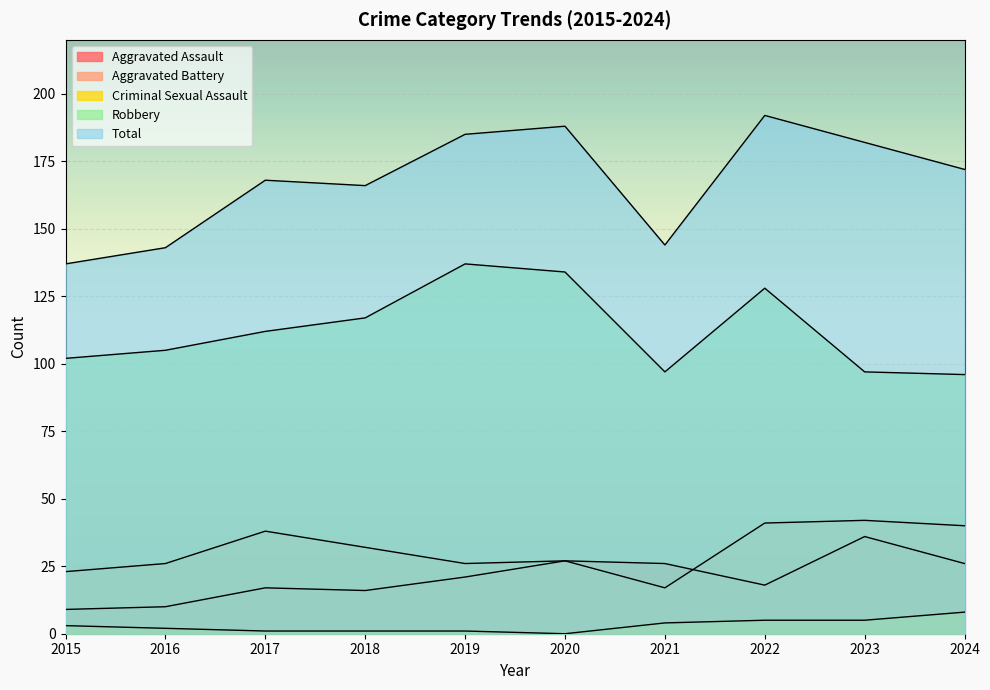

Does the chart display data point markers on the line(s)?

No